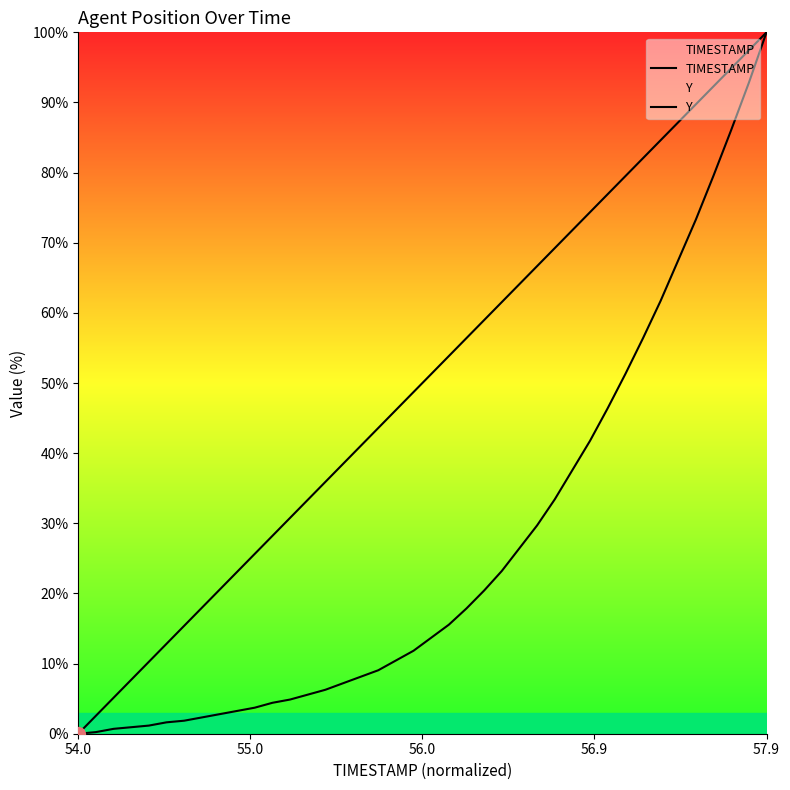

What are all the series names shown in the legend?

TIMESTAMP, Y